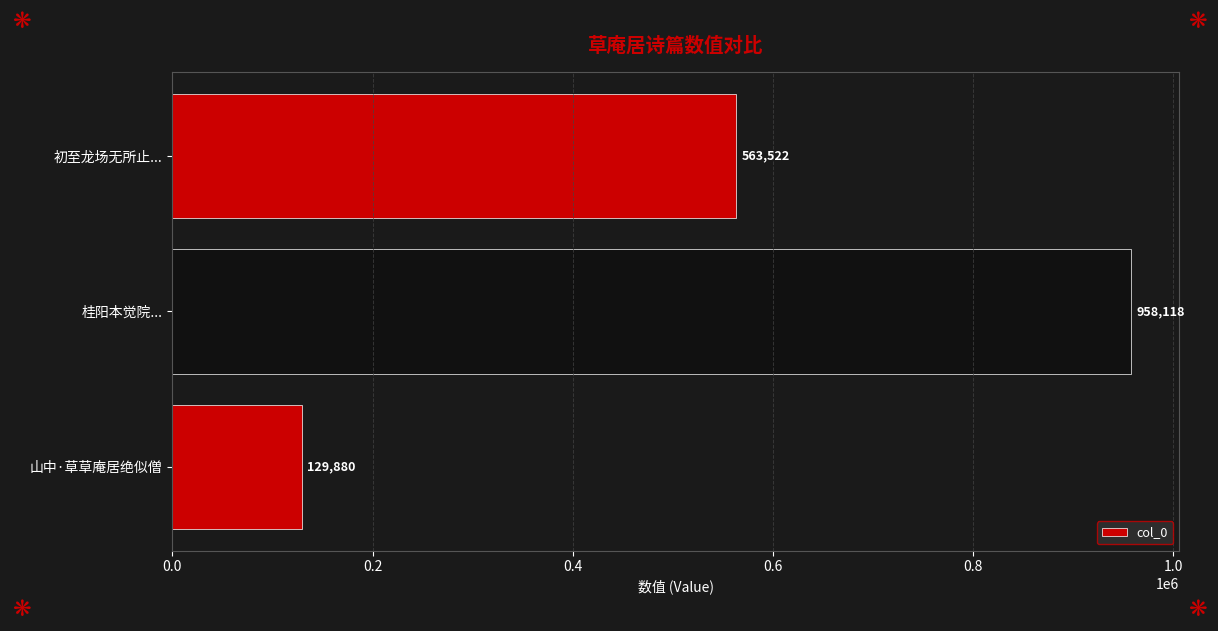

At which label is the value closest to 543999?

初至龙场无所止...